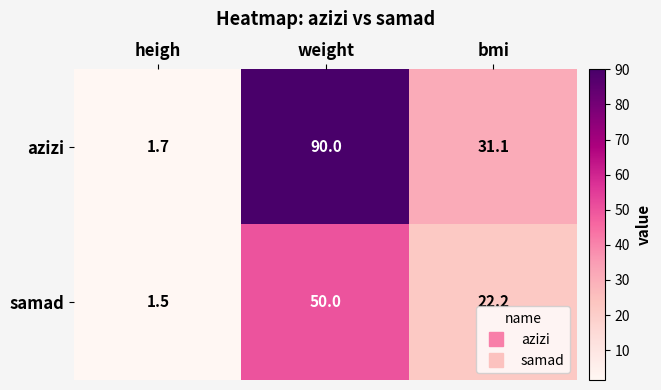

Which series has the largest range (max minus min)?

azizi